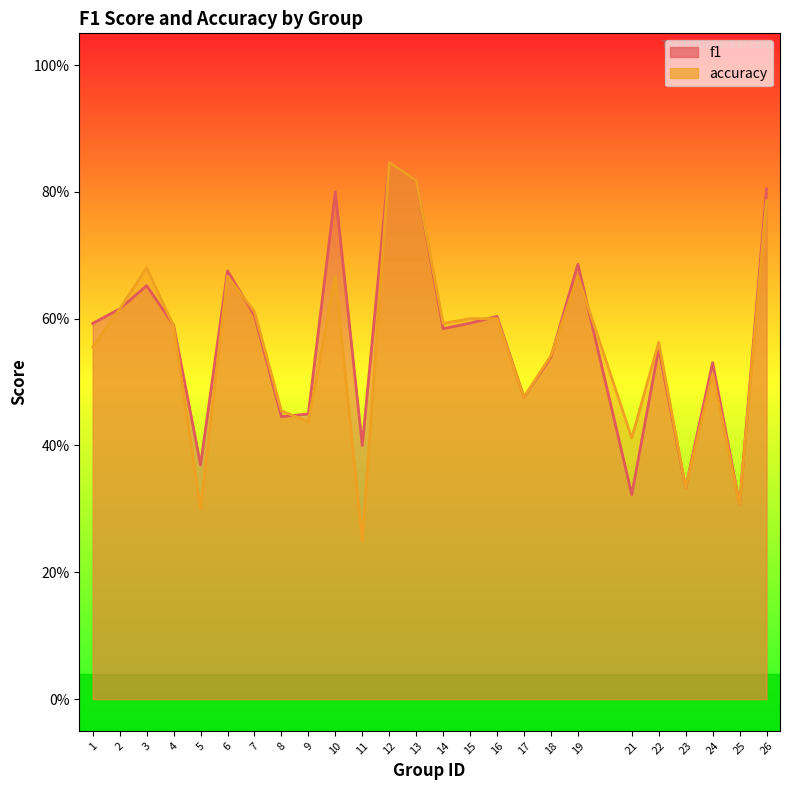

Is the value of accuracy at 3 greater than the value of f1 at 1?

Yes